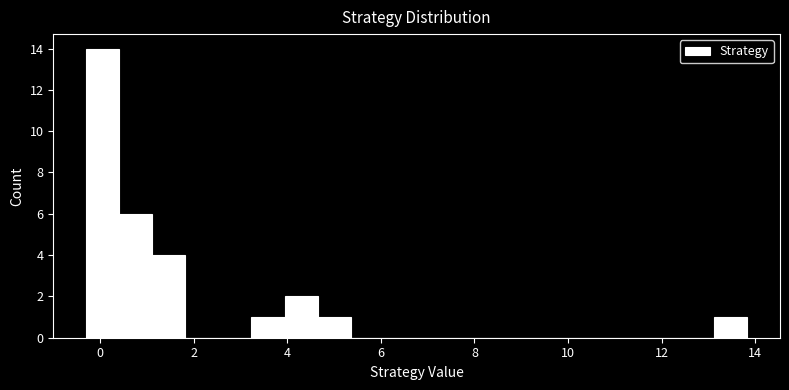

Around what value on the x-axis is the tallest bar? Give the approximate position of its centre, as read against the axis.

0.0